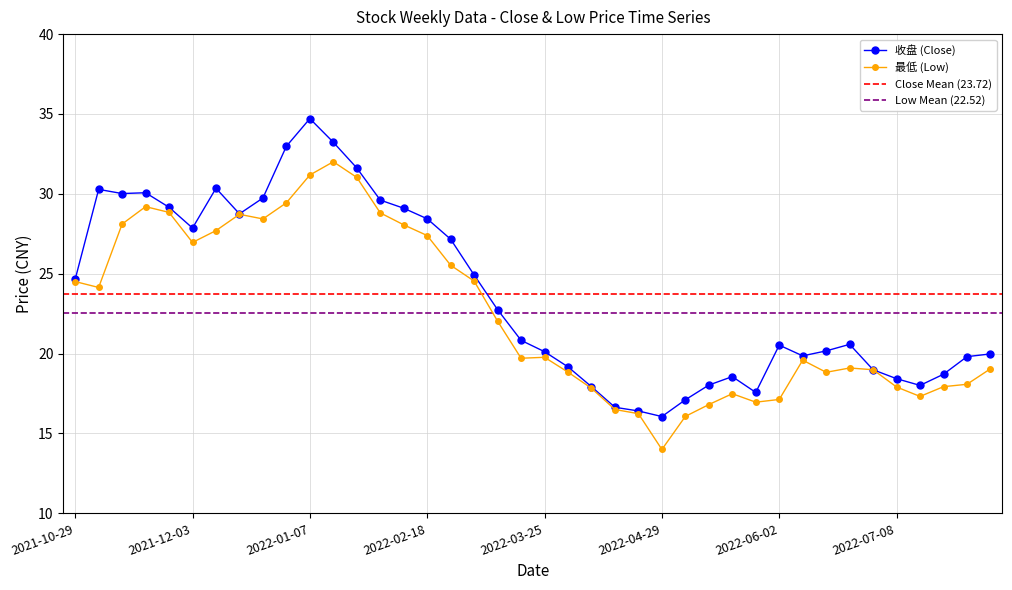

True or false: 收盘 (Close) and 最低 (Low) cross at least once.

False